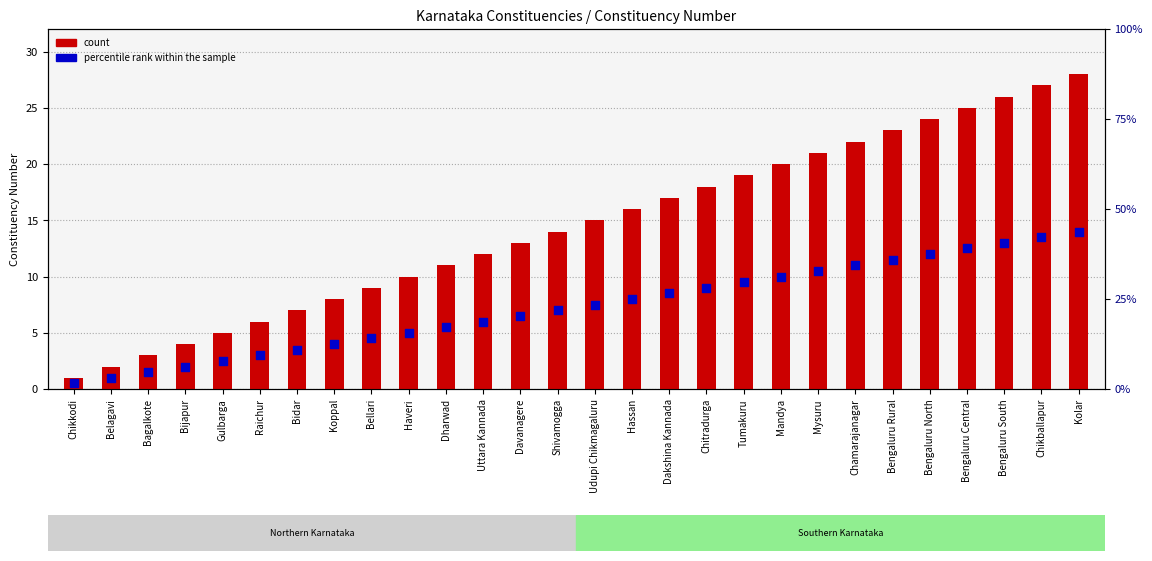

Which series has the widest spread of Y values?

count